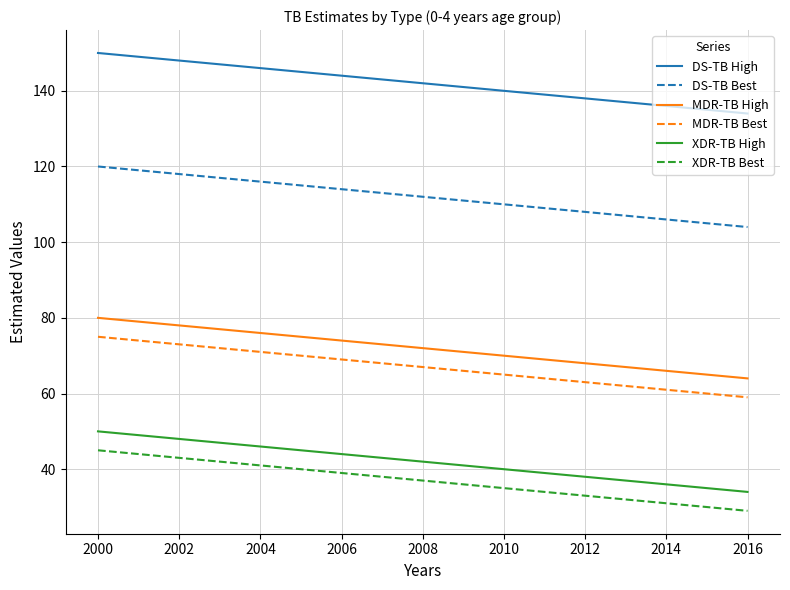

True or false: XDR-TB Best and XDR-TB High intersect in this chart.

False